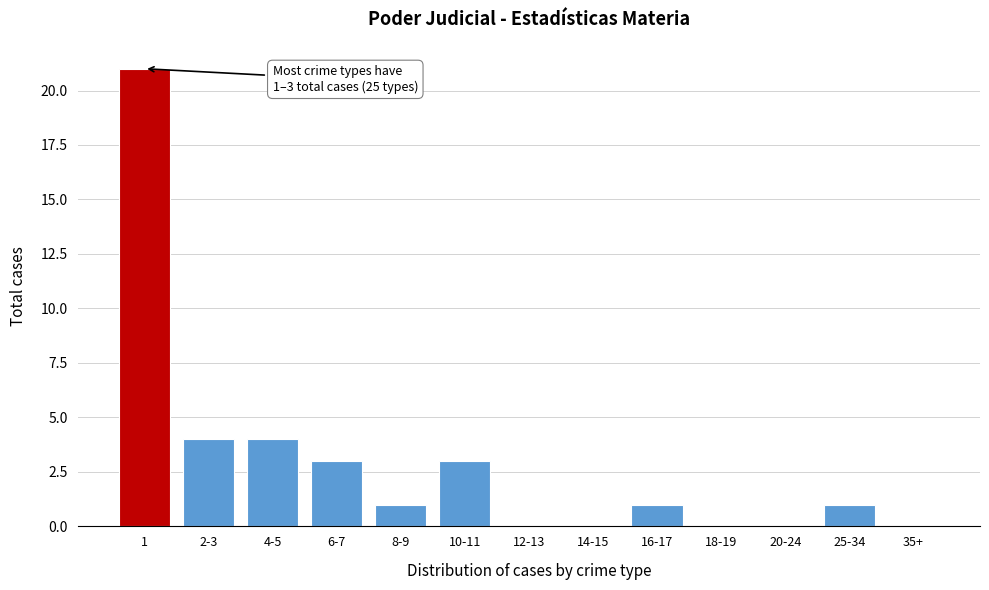

Reading right to left, extract all data points from this chart.

35+=0	25-34=1	20-24=0	18-19=0	16-17=1	14-15=0	12-13=0	10-11=3	8-9=1	6-7=3	4-5=4	2-3=4	1=21